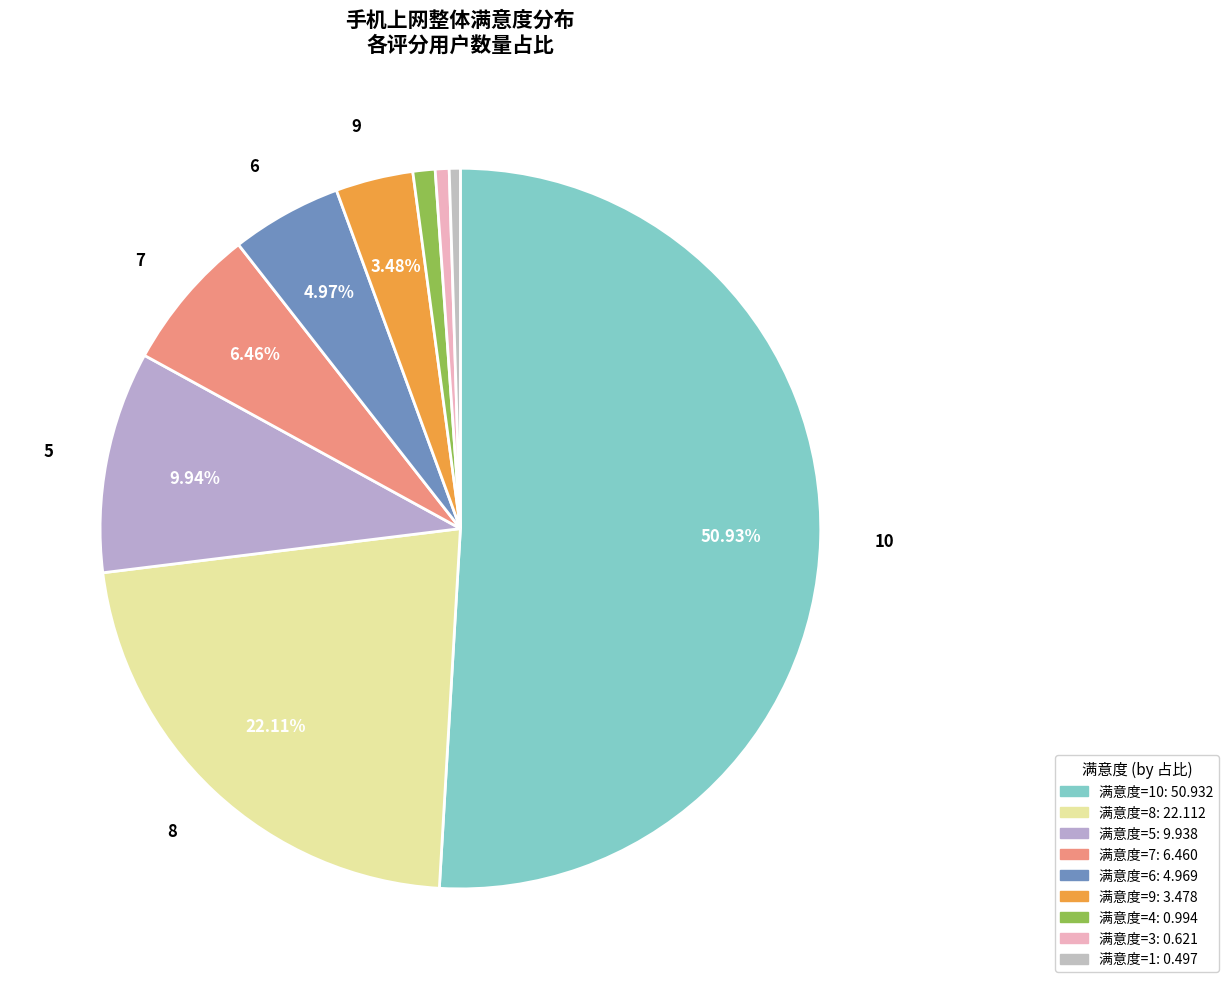

Rank the categories by value from highest to lowest.

10, 8, 5, 7, 6, 9, 4, 3, 1